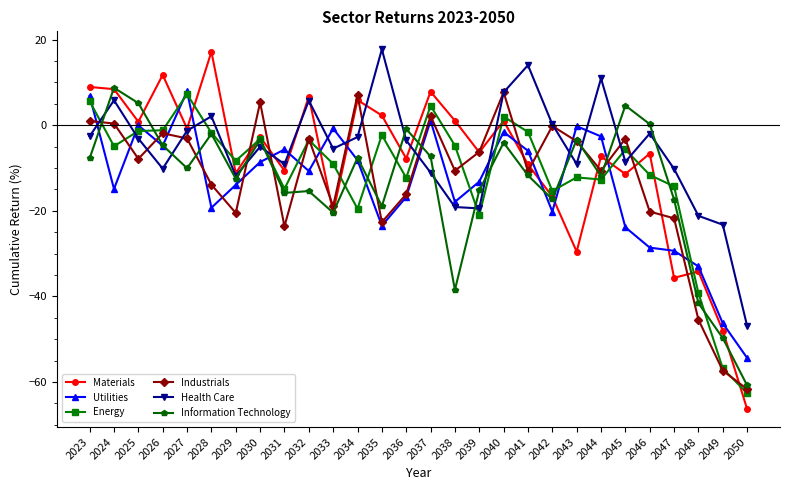

What is the greatest value displayed?

17.7